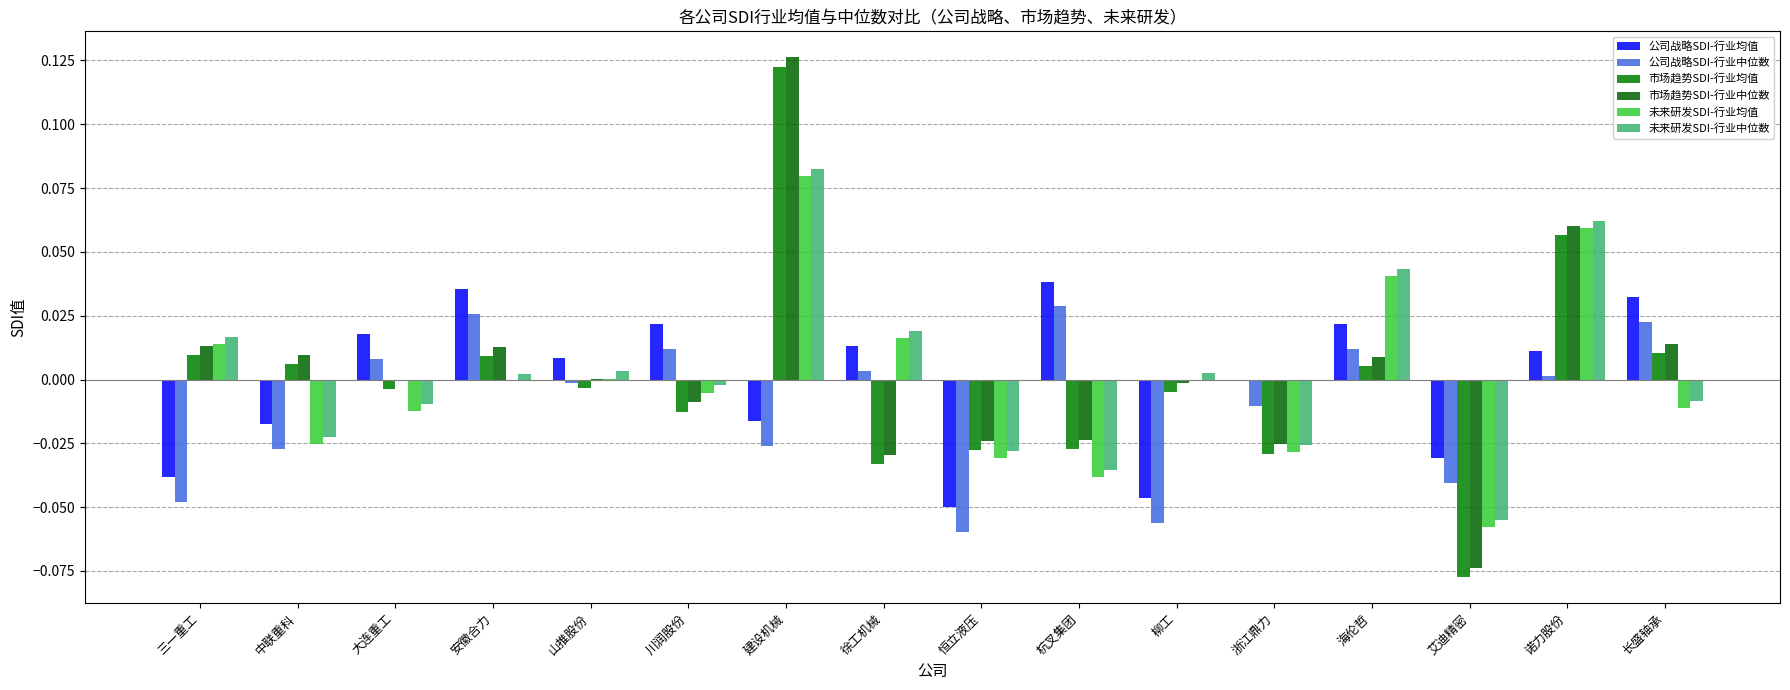

Rank the categories by 未来研发SDI-行业均值 value from lowest to highest.

艾迪精密, 杭叉集团, 恒立液压, 浙江鼎力, 中联重科, 大连重工, 长盛轴承, 川润股份, 安徽合力, 柳工, 山推股份, 三一重工, 徐工机械, 海伦哲, 诺力股份, 建设机械